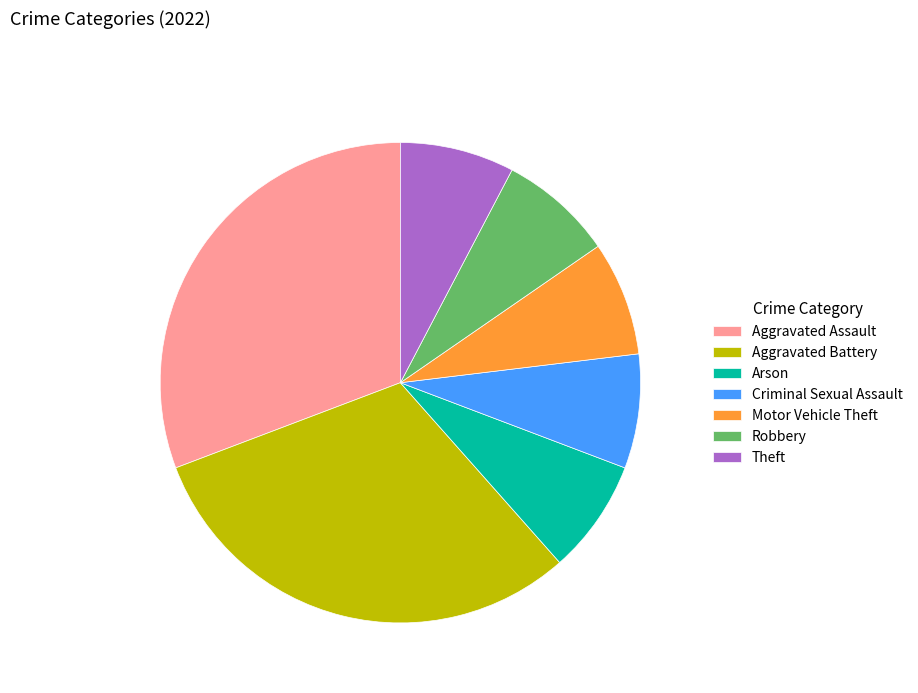

The Criminal Sexual Assault slice represents 1% of the pie. True or false?

False